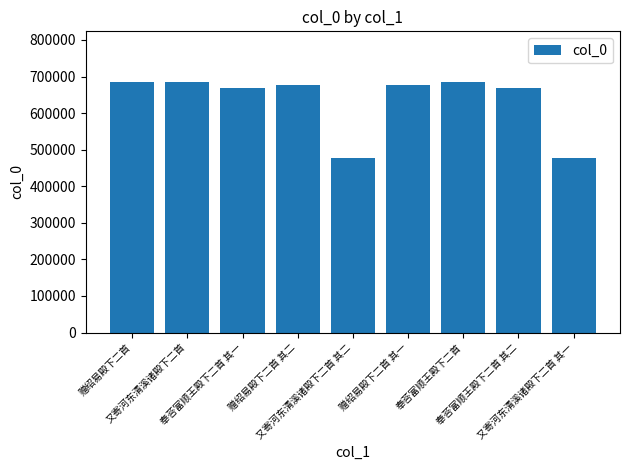

What value does the data have at 又寄河东清溪诸殿下二首 其二, to the nearest 100?

476000